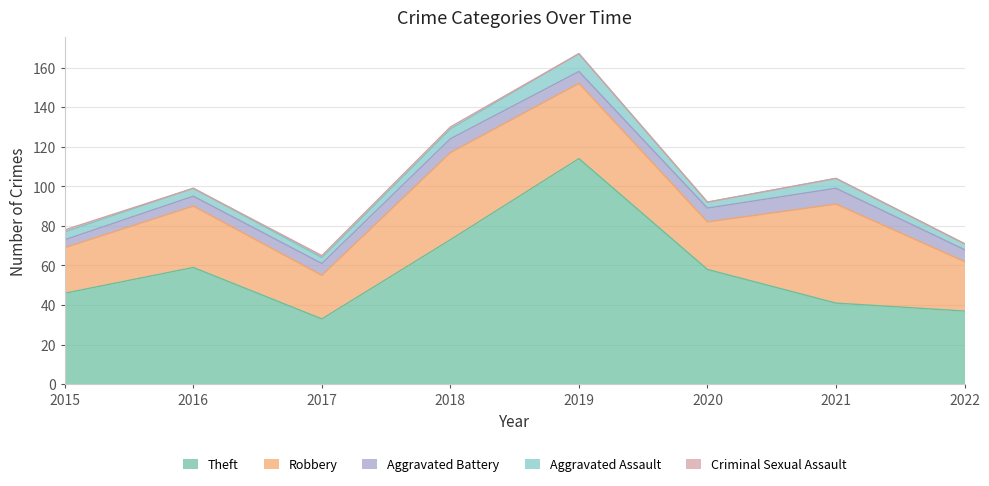

How many data points does each series have?

8